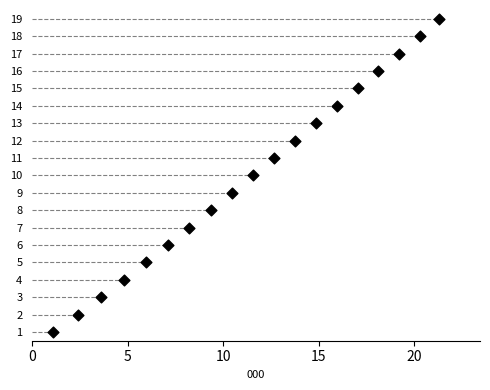

What is the range of Y values (max minus min)?

18